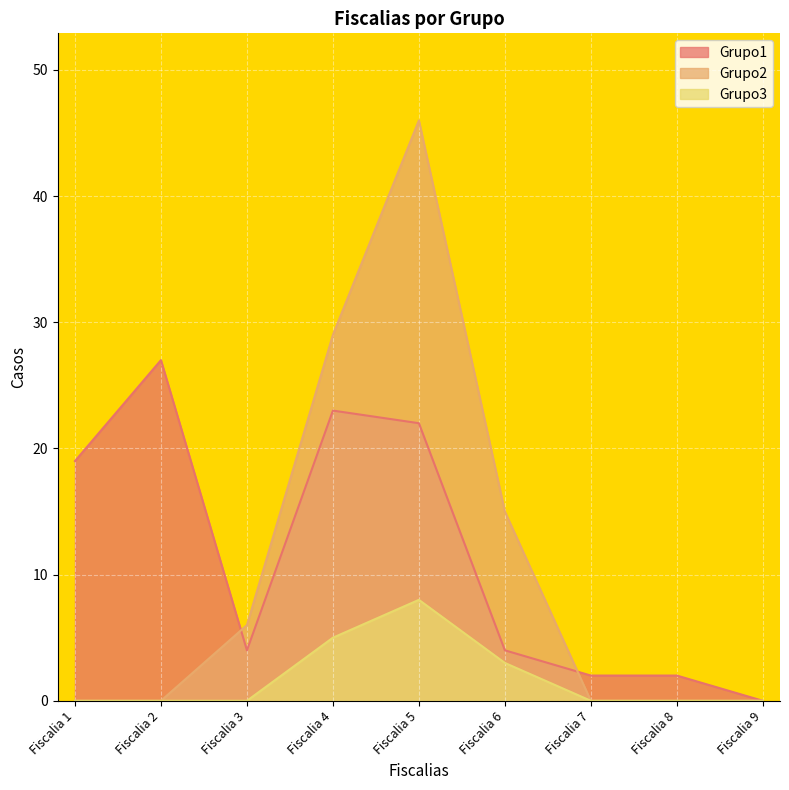

The value of Grupo3 at Fiscalia 7 is 3. True or false?

False